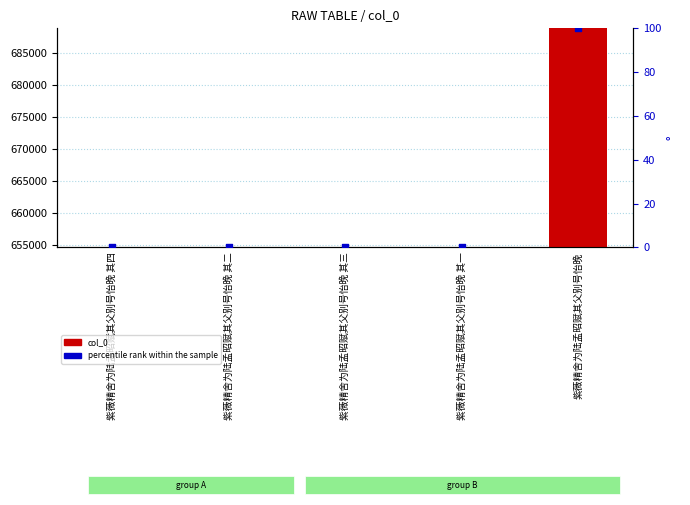

Which series has the widest spread of Y values?

col_0